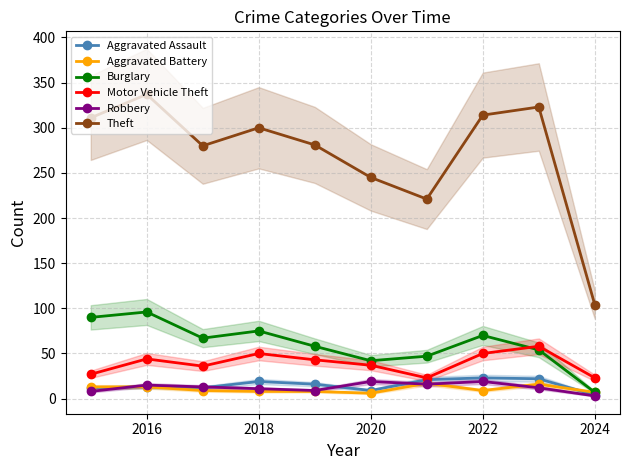

The value of Theft at 2022 is 486. True or false?

False